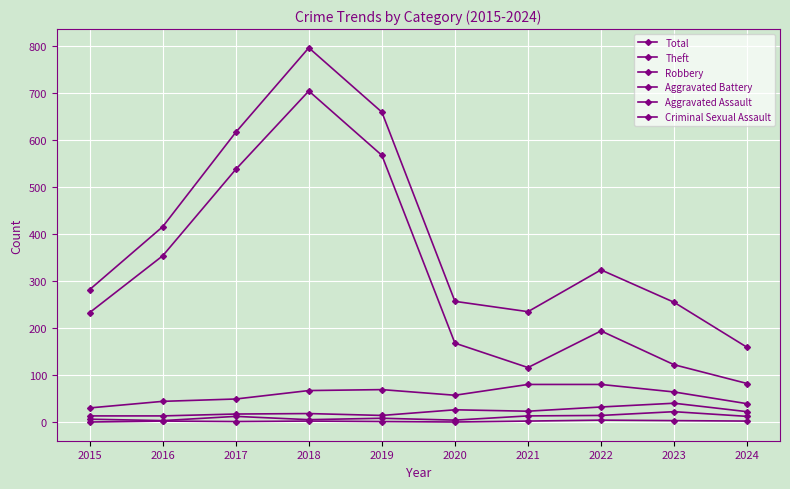

Does the chart display data point markers on the line(s)?

Yes